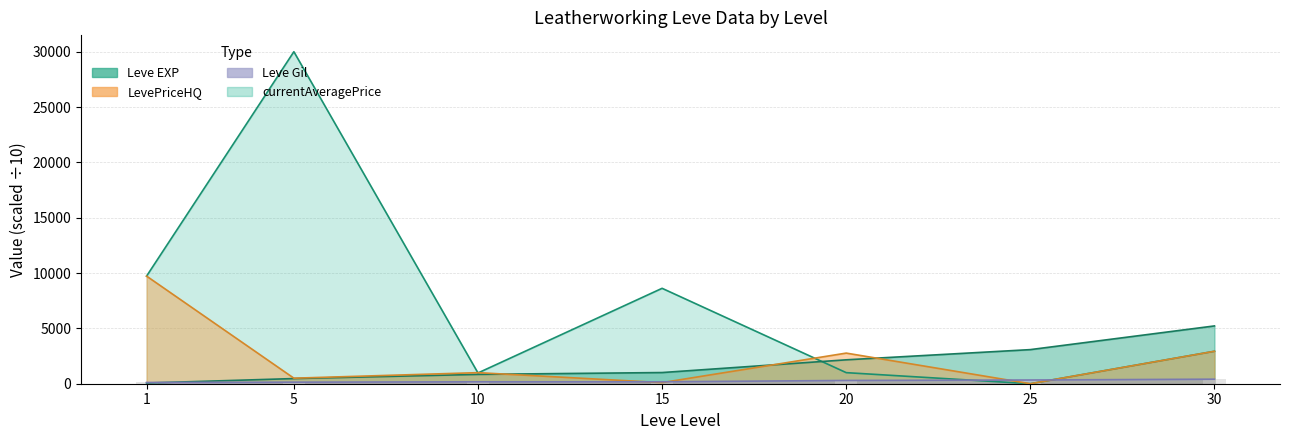

At how many categories does at least one series exceed 18399?

1